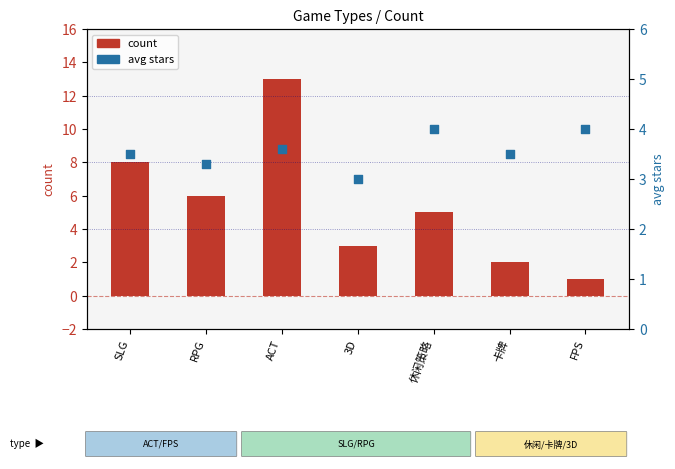

Which series reaches the minimum Y coordinate?

count